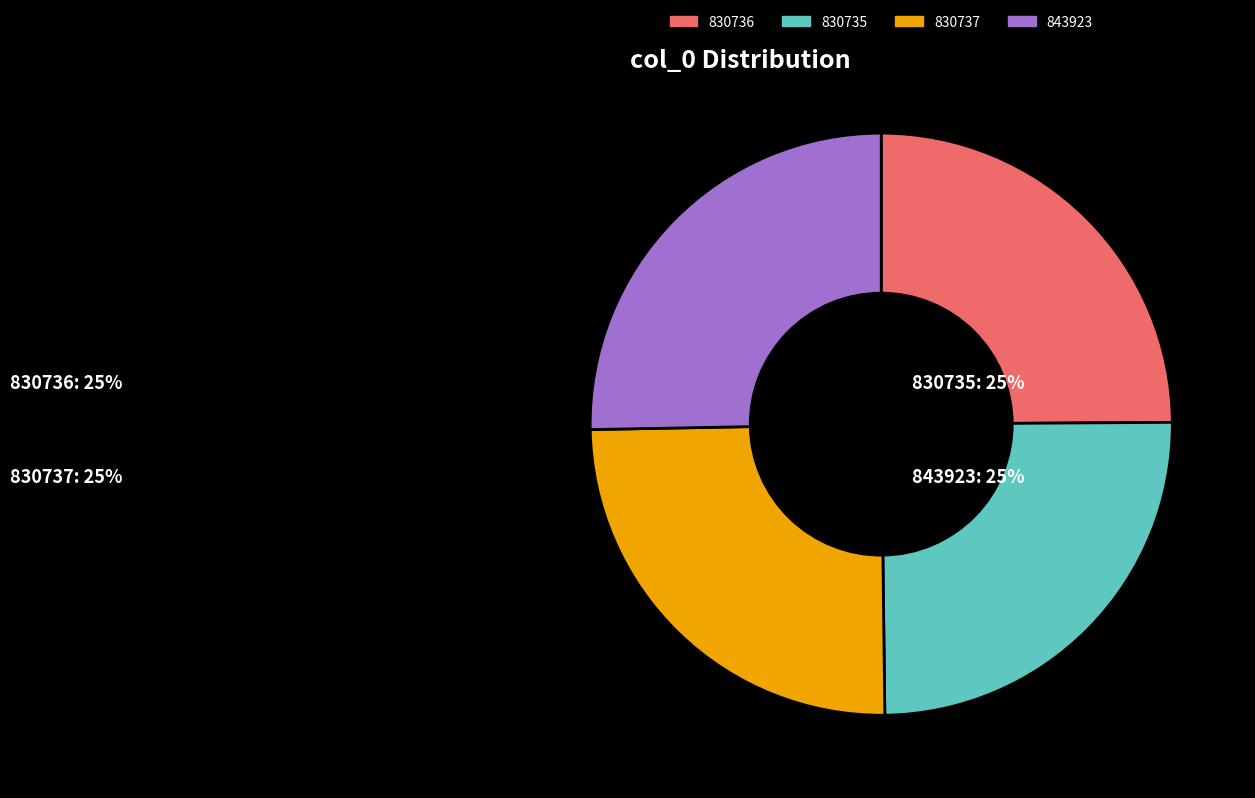

Is 830735 the majority of the pie?

No